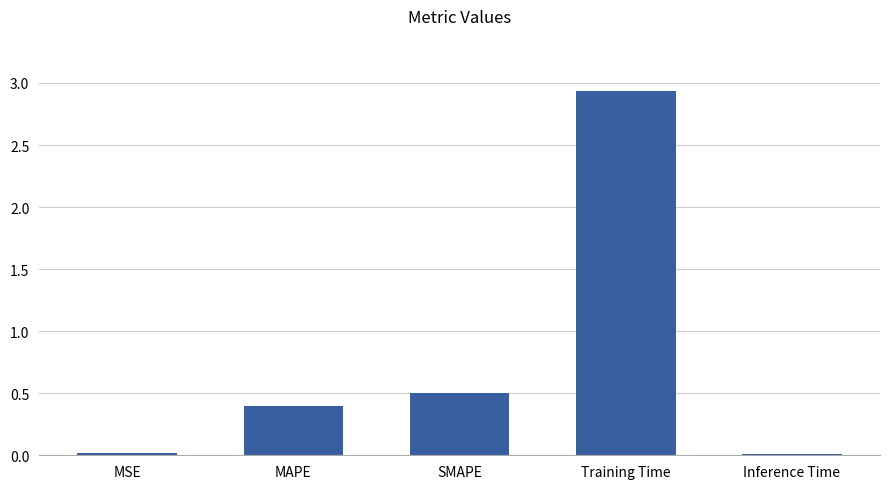

What is the sum of the values at Training Time and MAPE?

3.3